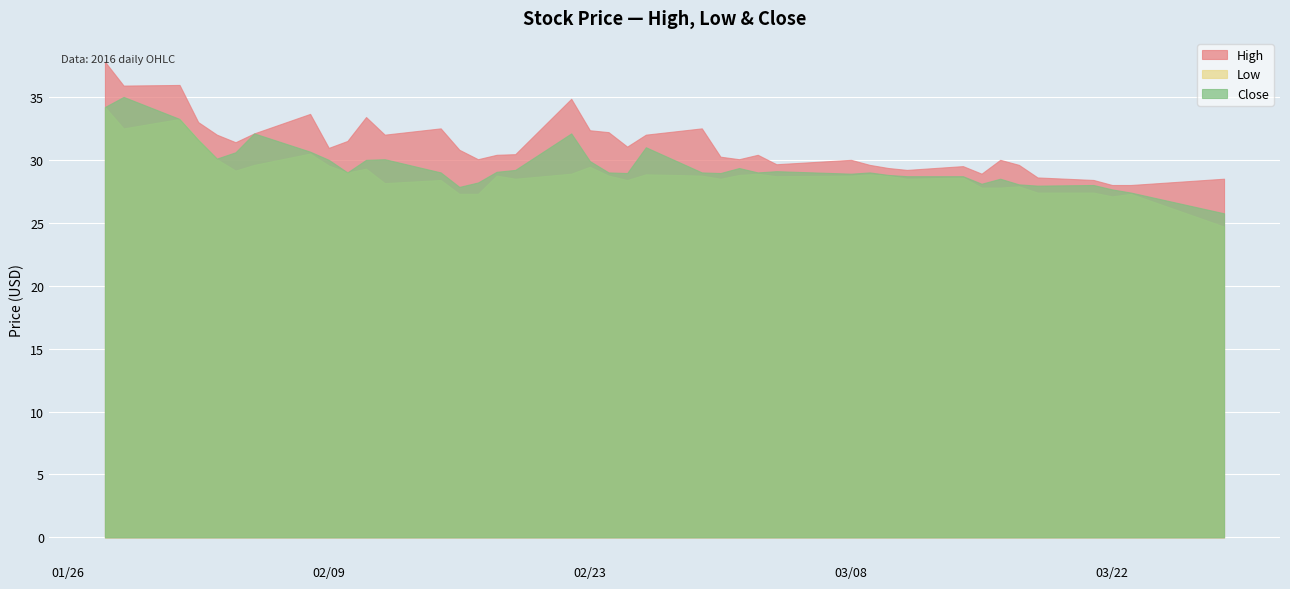

Which category has the highest value in the High series?

2016-01-28